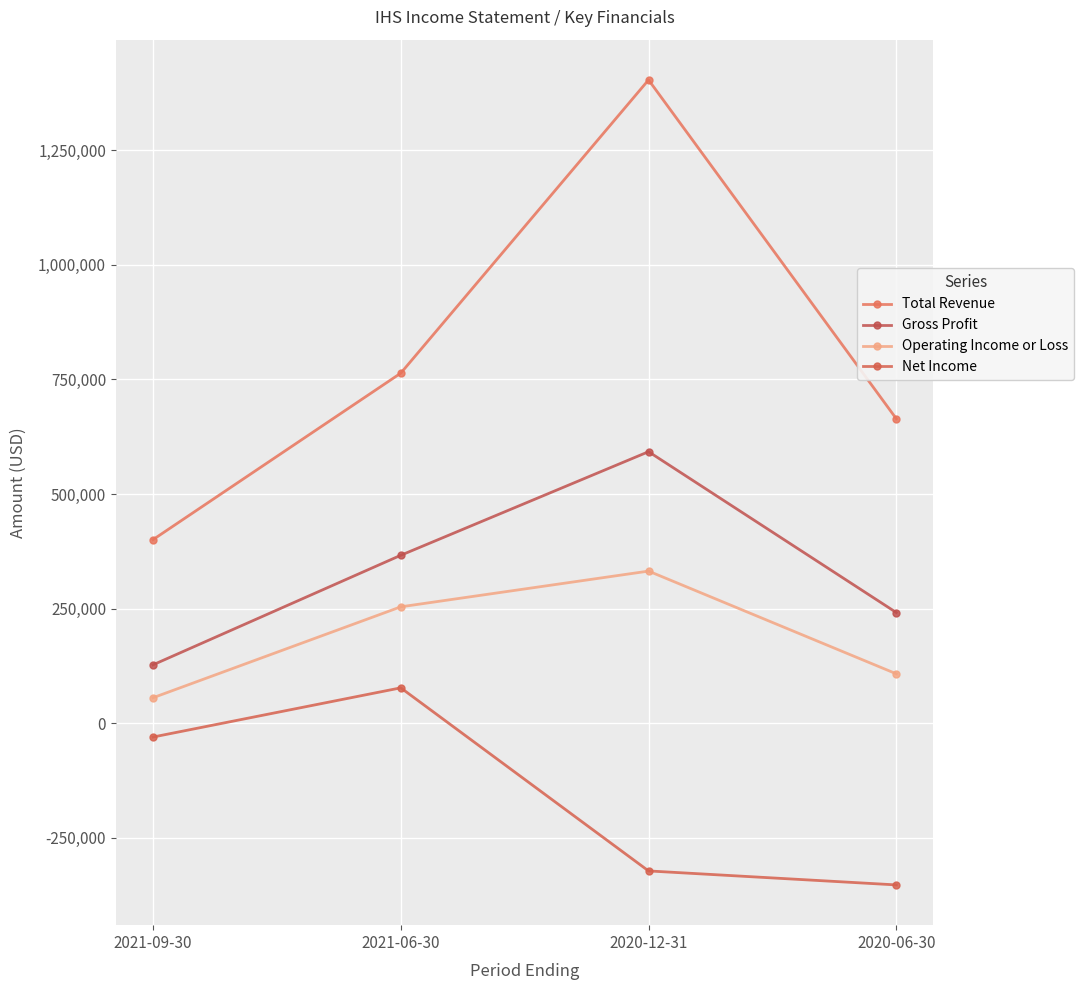

True or false: Operating Income or Loss and Net Income intersect in this chart.

False